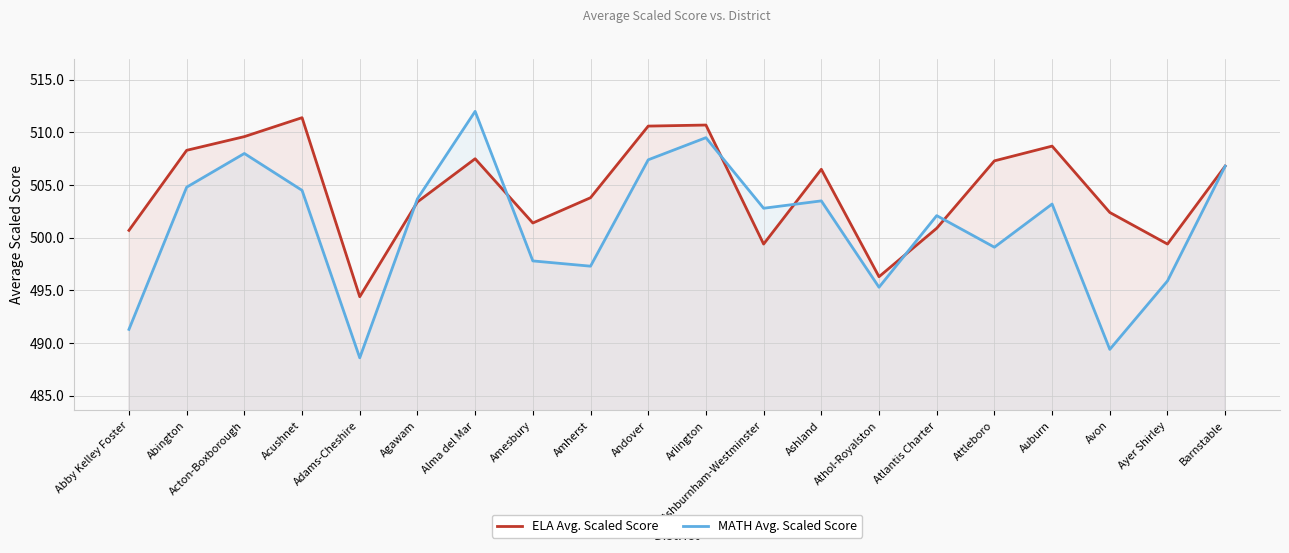

At which label is ELA Avg. Scaled Score closest to 502?

Avon